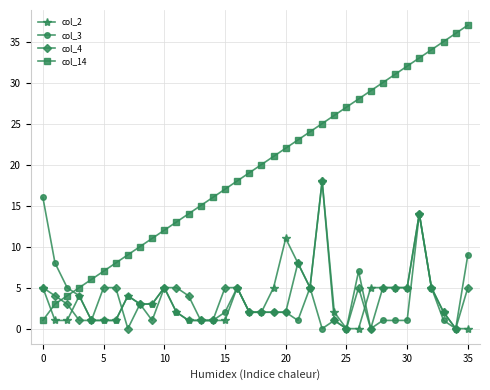

Which series has the largest total across all categories?

col_14